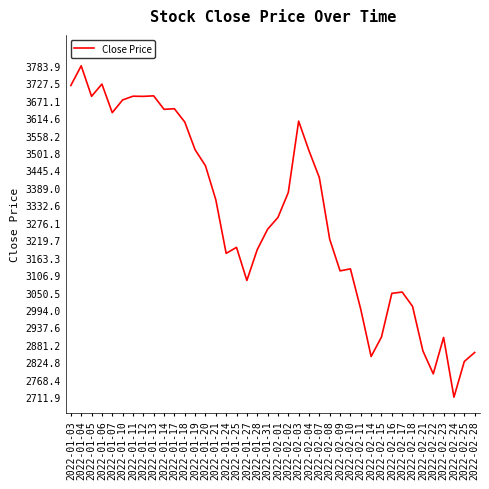

Does the chart have visible grid lines?

No